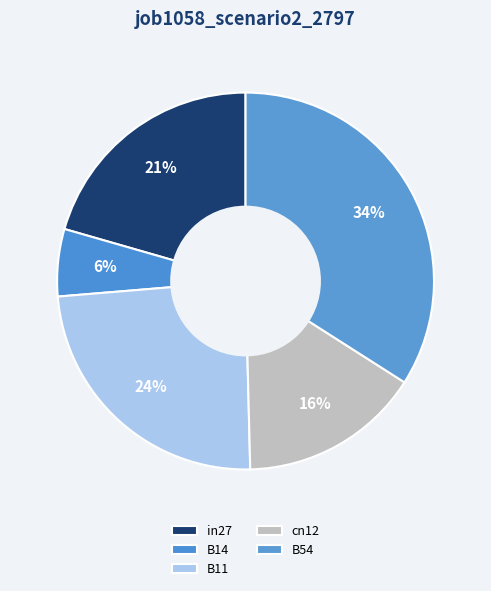

What is the change in value from cn12 to B54?

+0.3